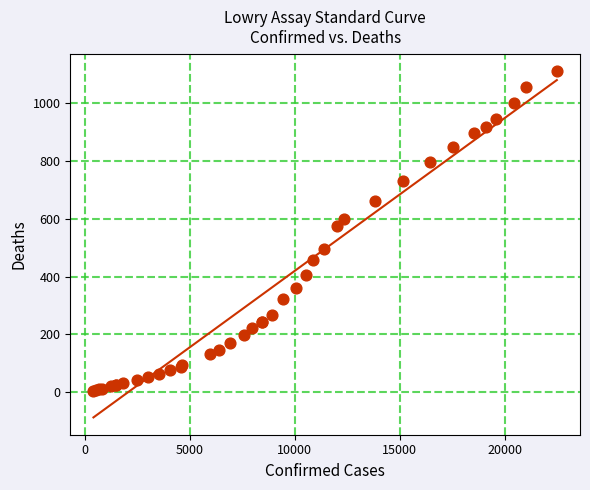

What Y value in the scatter plot is closest to 558?

576